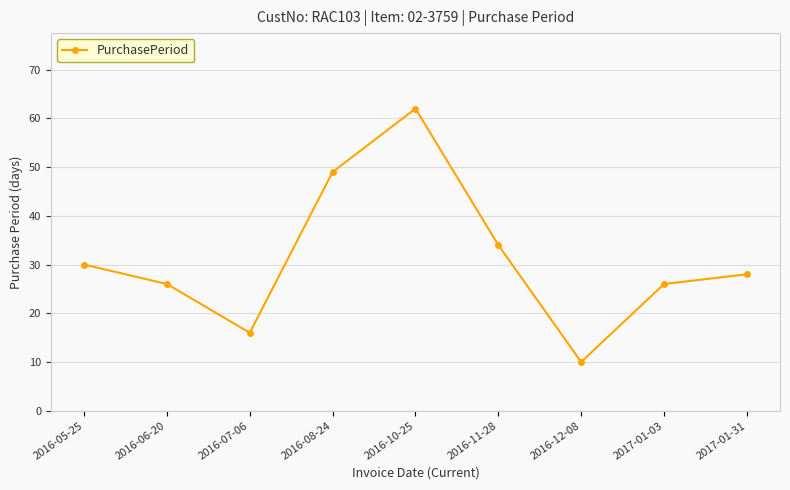

Where does the data first go above 28?

2016-05-25